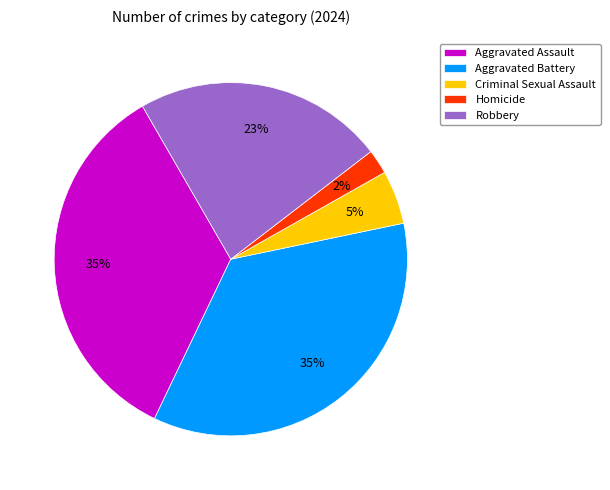

What percentage is the Homicide slice, to the nearest percent?

2%